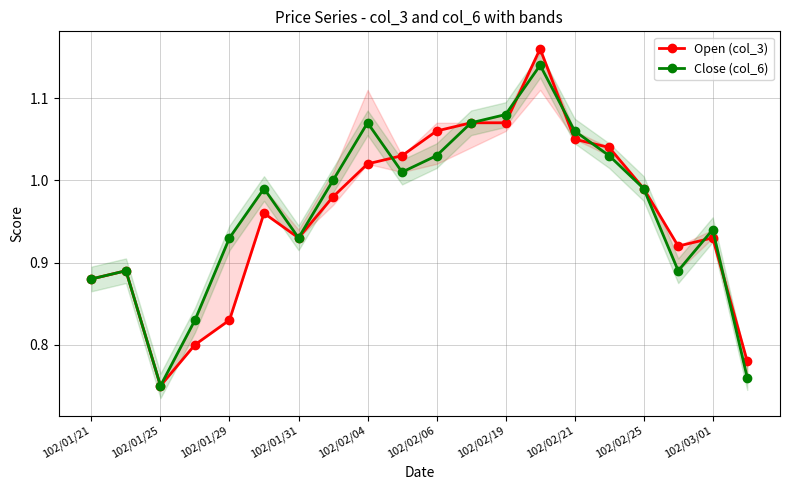

At 102/01/29, list the series in order from smallest to largest.

Open (col_3), Close (col_6)